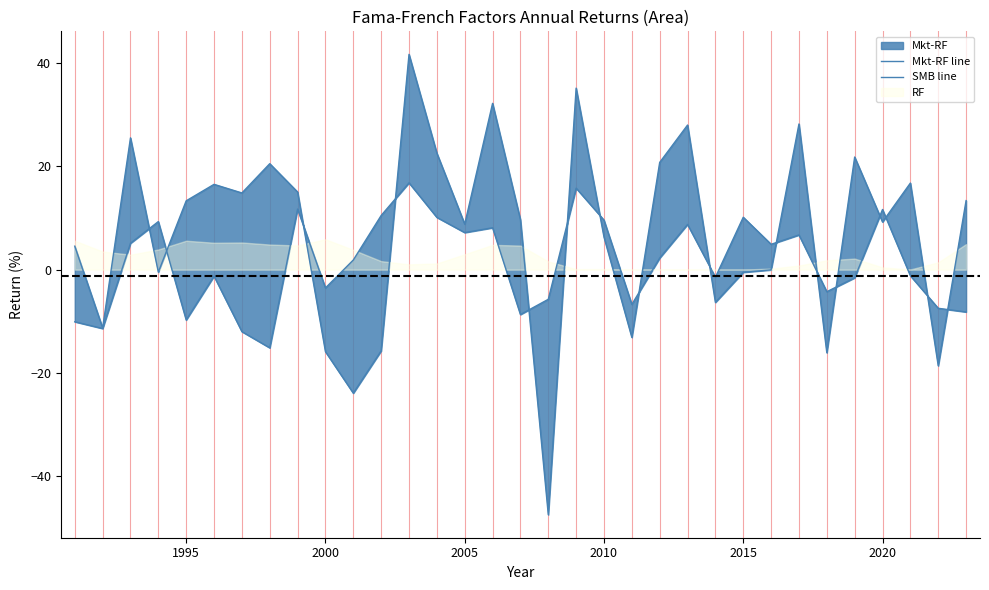

After their last crossing, which series has the higher values: SMB or Mkt-RF?

Mkt-RF